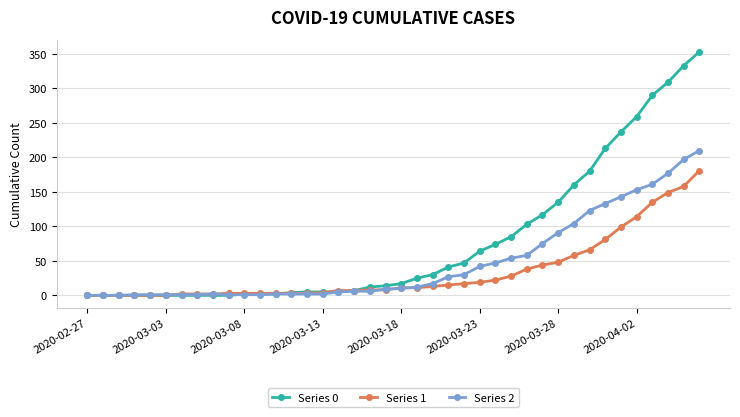

Which series has the largest total across all categories?

Series 0